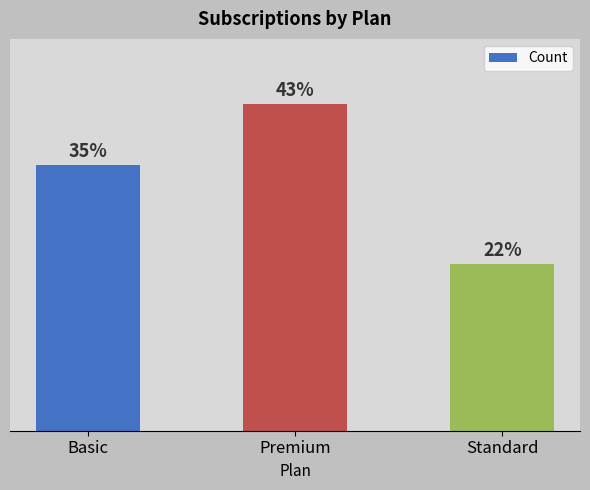

Which has a higher value, Premium or Standard?

Premium